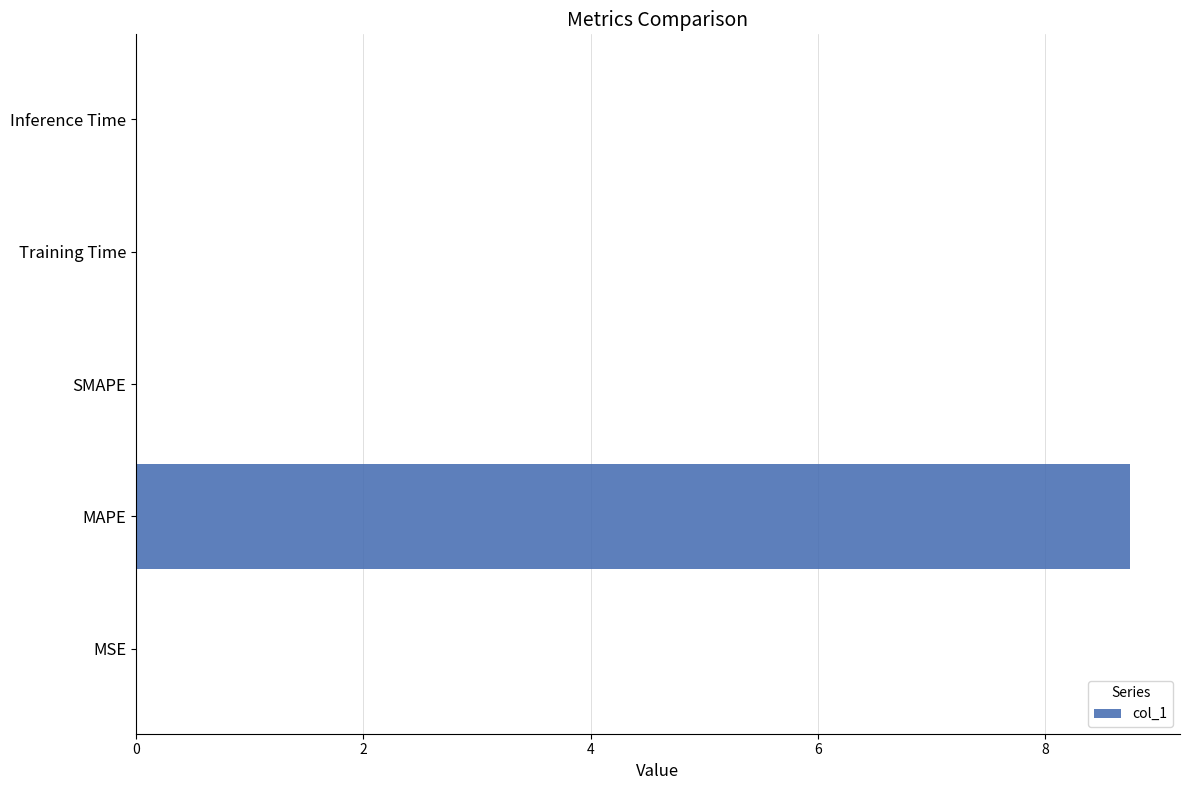

Are the bars horizontal?

Yes